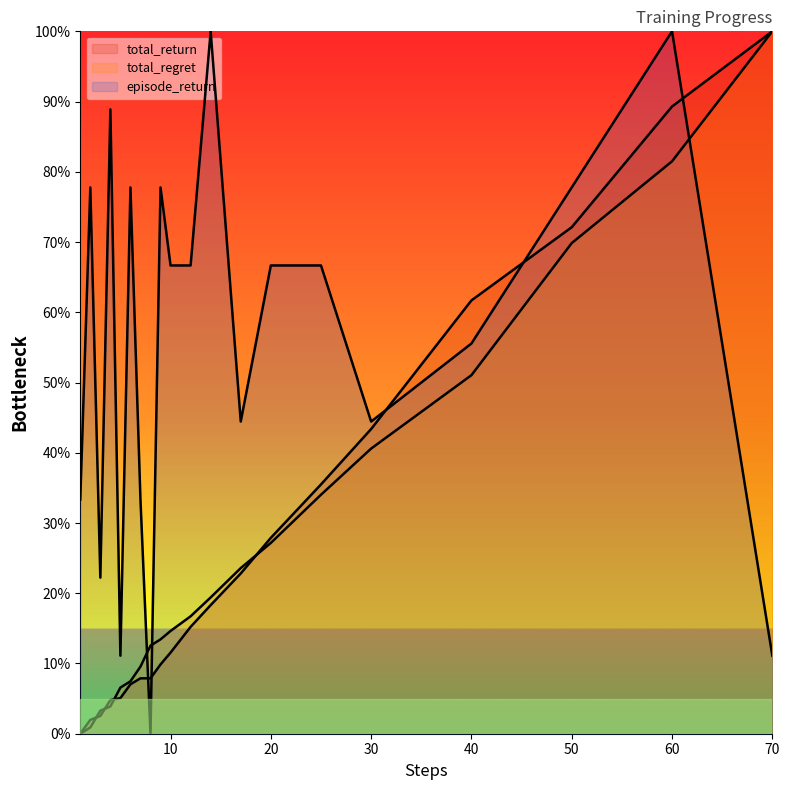

Reading left to right, list all the values displayed in this chart.

total_return: 0.0	2.0	2.5	4.8	5.1	7.0	7.9	7.9	9.9	11.5	15.2	18.3	22.8	27.9	35.5	43.4	61.7	72.1	89.3	100.0
total_regret: 0.0	0.9	3.3	3.9	6.6	7.5	9.6	12.5	13.4	14.6	16.7	19.4	23.6	27.2	34.0	40.6	51.0	69.9	81.5	100.0
episode_return: 33.3	77.8	22.2	88.9	11.1	77.8	33.3	0.0	77.8	66.7	66.7	100.0	44.4	66.7	66.7	44.4	55.6	77.8	100.0	11.1